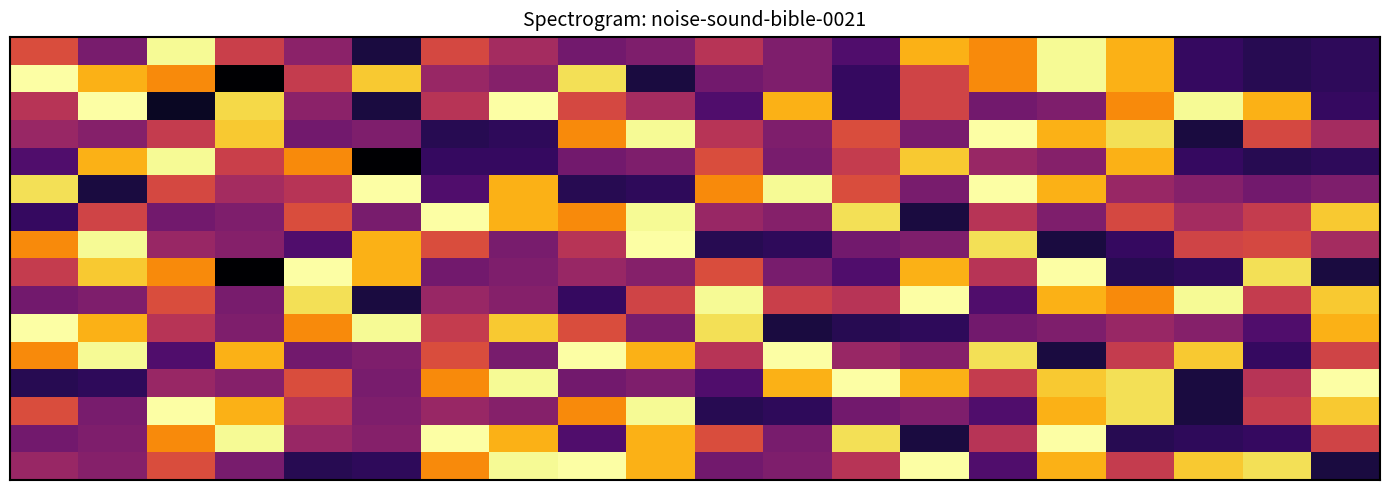

At which category is the sum across all series the highest?

15